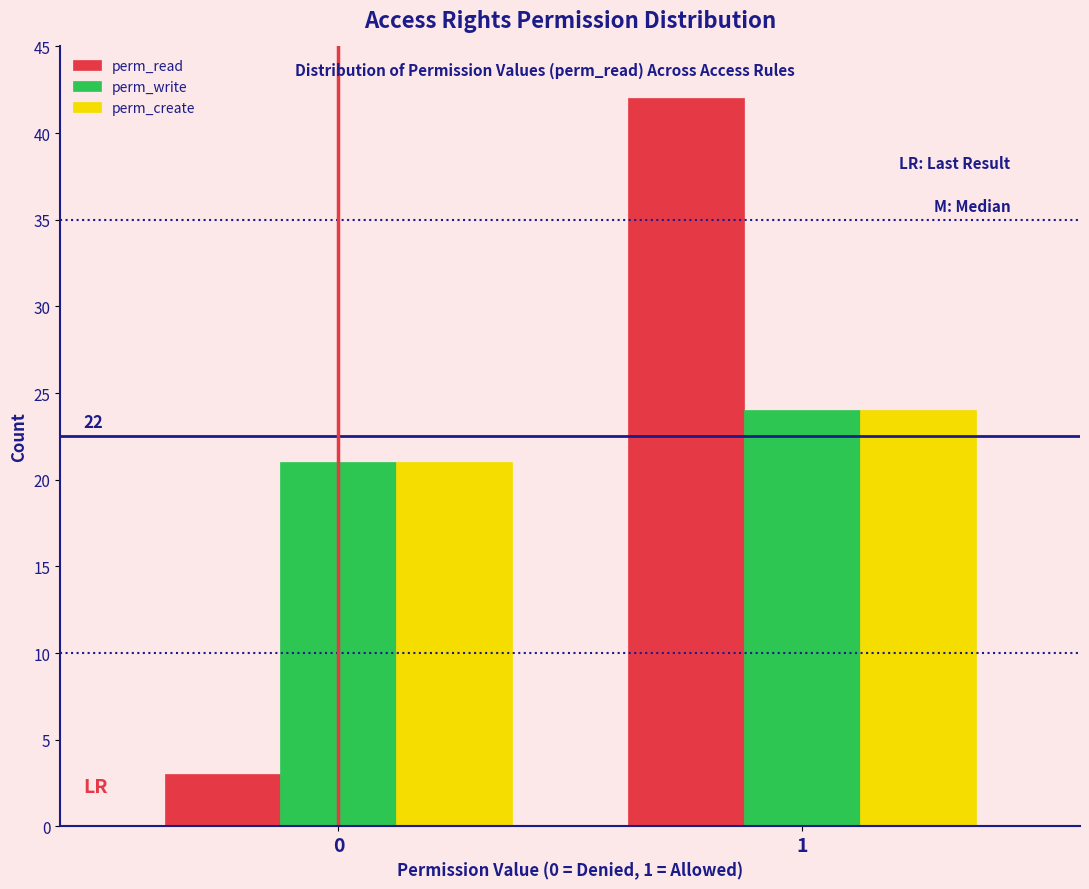

Reading left to right, transcribe all the data shown in this chart.

perm_read: 0=3	1=42
perm_write: 0=21	1=24
perm_create: 0=21	1=24